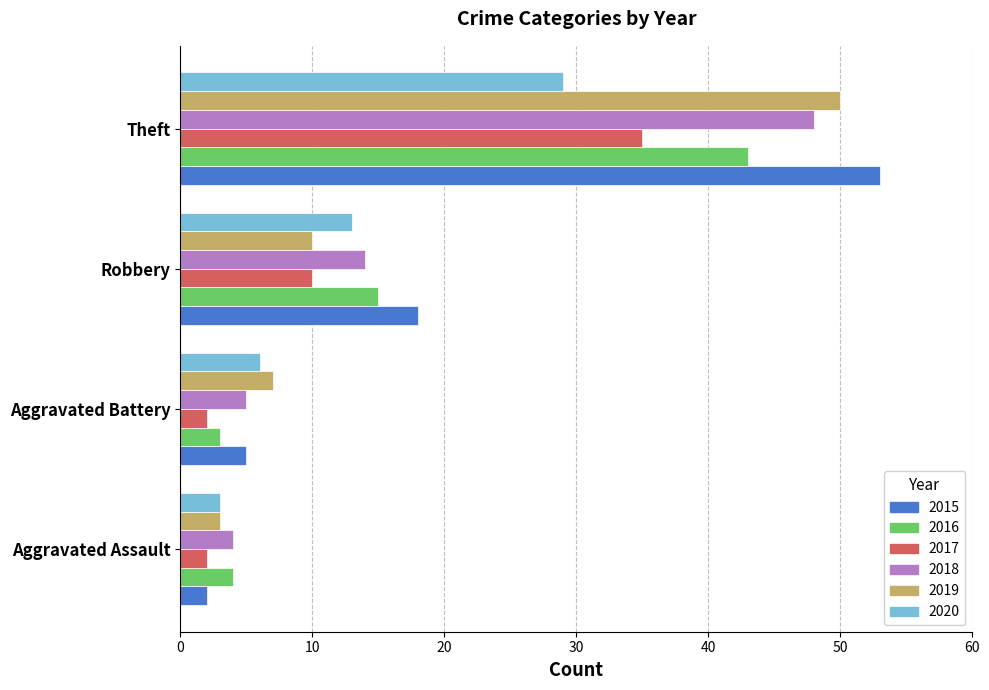

At which category does the chart reach its peak across all series?

Theft